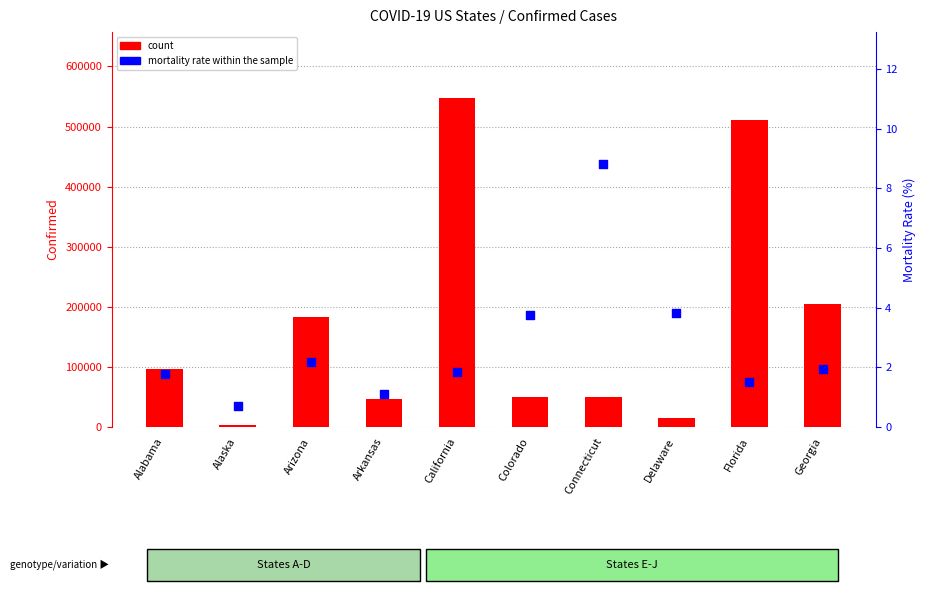

Which series contains the highest Y value?

count